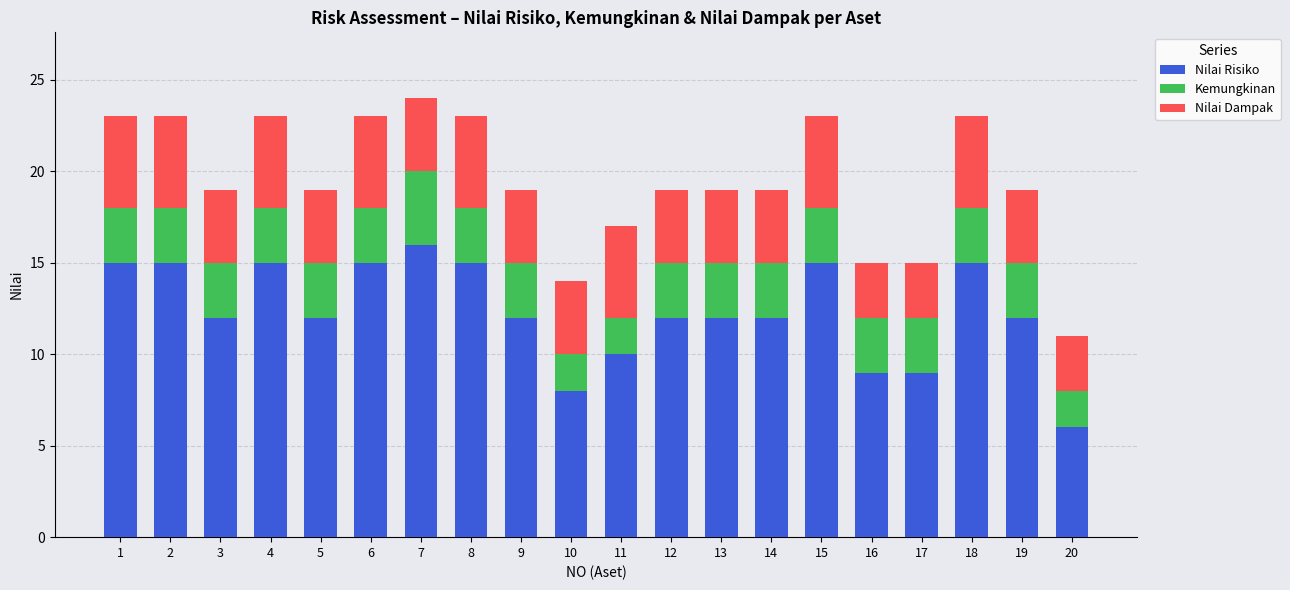

At which label does Nilai Risiko reach its minimum?

20